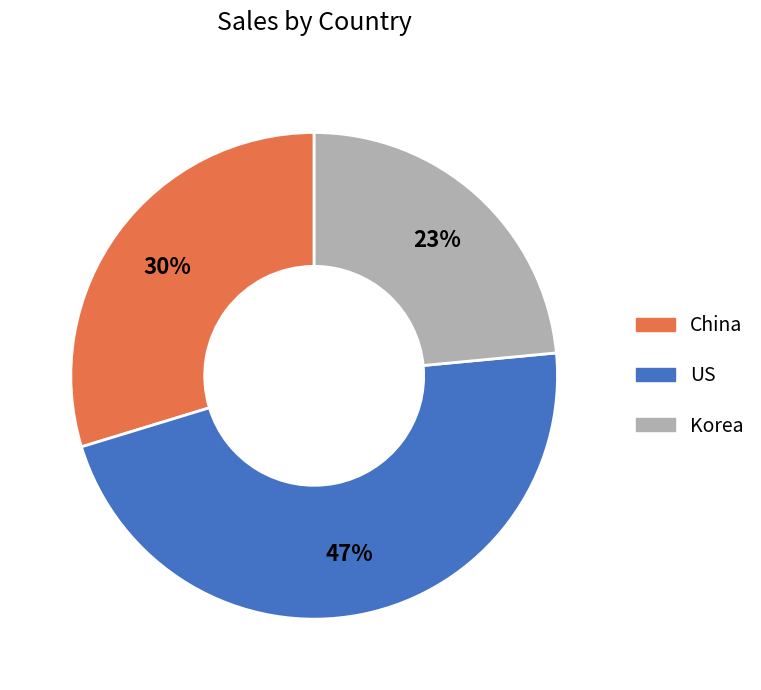

Which slice is the smallest?

Korea